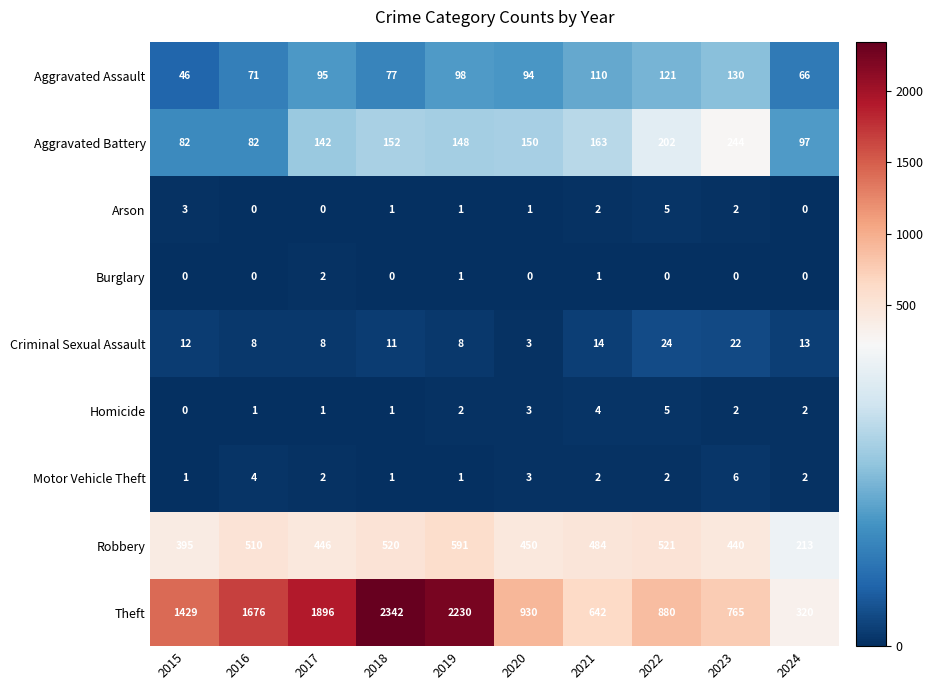

What is the average value of the Criminal Sexual Assault series?

12